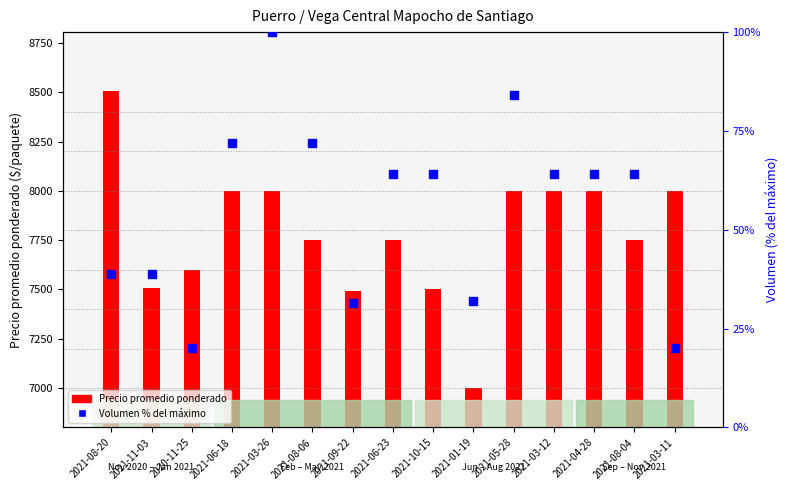

Which series has the largest total across all categories?

Precio promedio ponderado